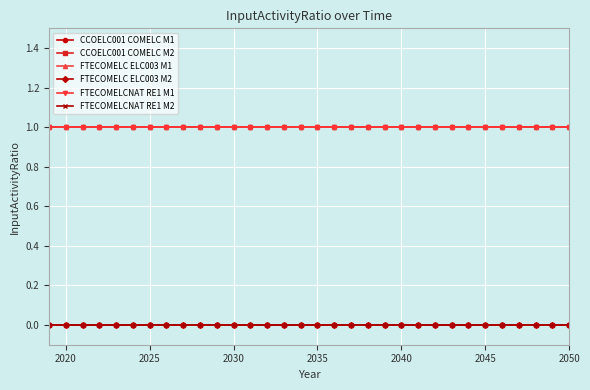

What is the maximum value shown in the chart?

1